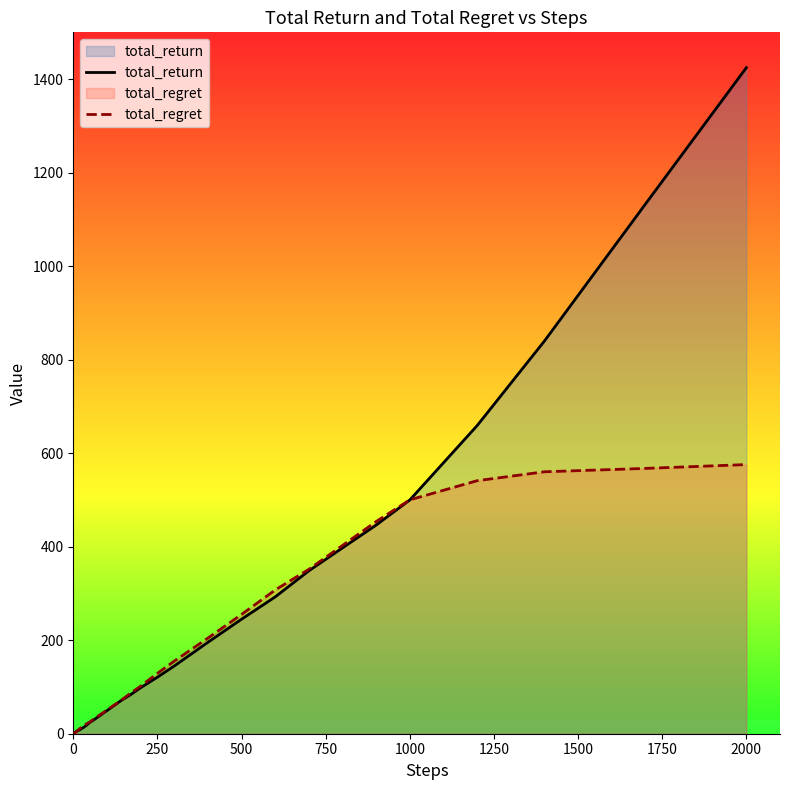

What is the maximum value for total_return?

1424.4